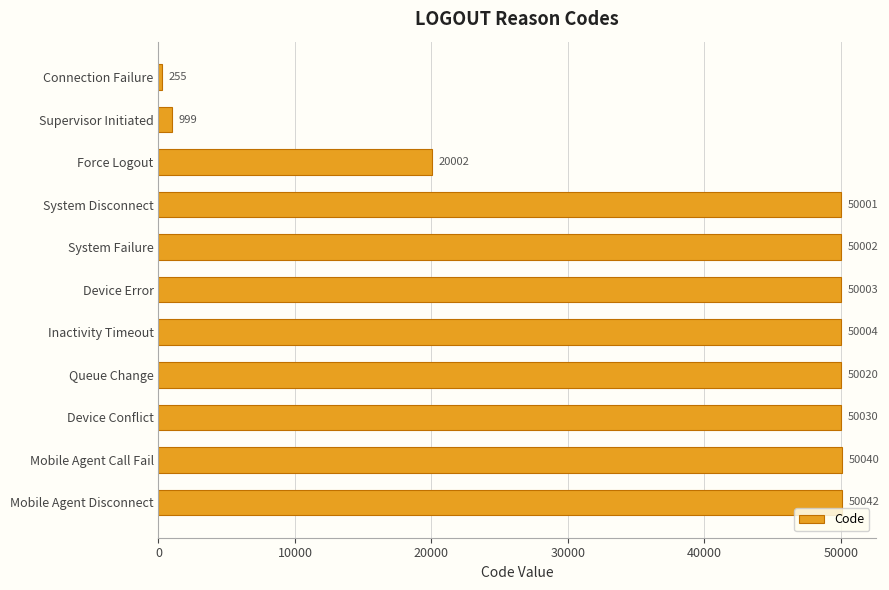

Reading top to bottom, list all the values displayed in this chart.

Connection Failure=255	Supervisor Initiated=999	Force Logout=20002	System Disconnect=50001	System Failure=50002	Device Error=50003	Inactivity Timeout=50004	Queue Change=50020	Device Conflict=50030	Mobile Agent Call Fail=50040	Mobile Agent Disconnect=50042